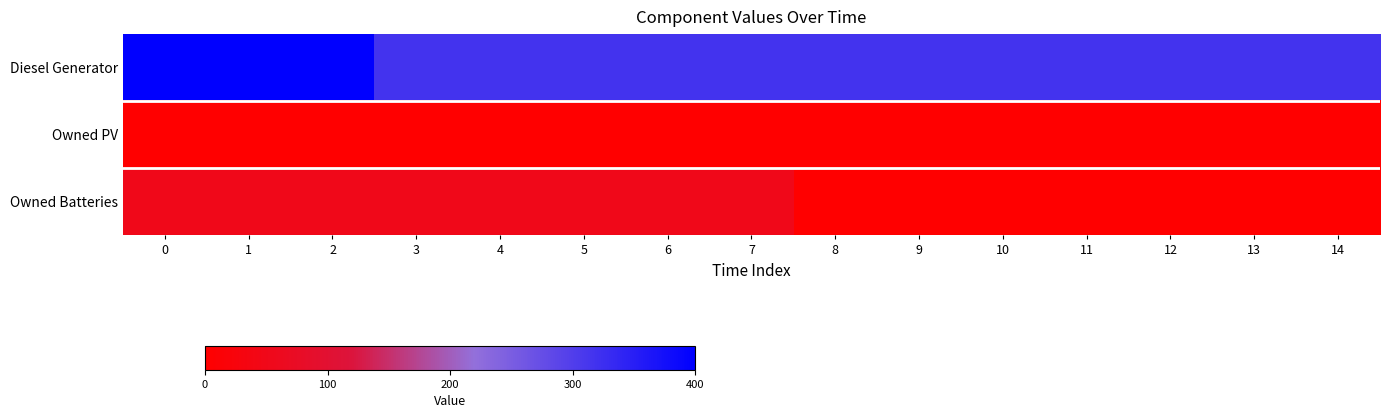

What is the difference between the highest and lowest values at 0?

400